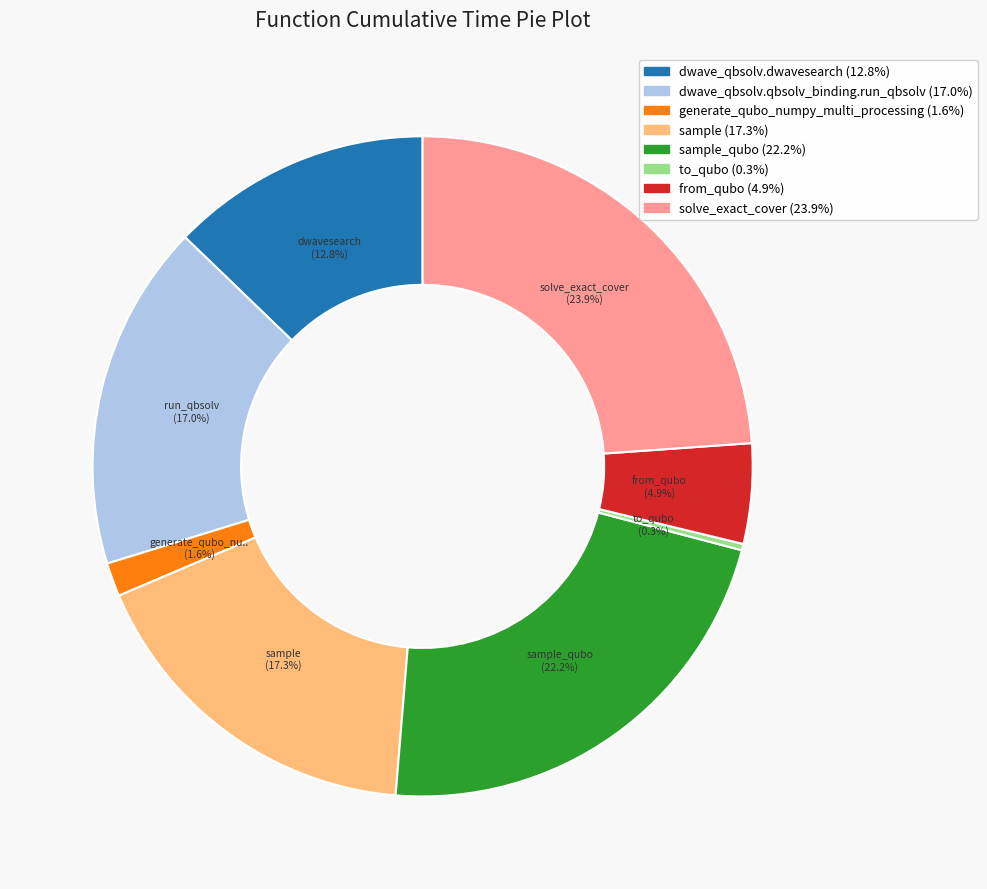

Is there a majority slice in this chart?

No